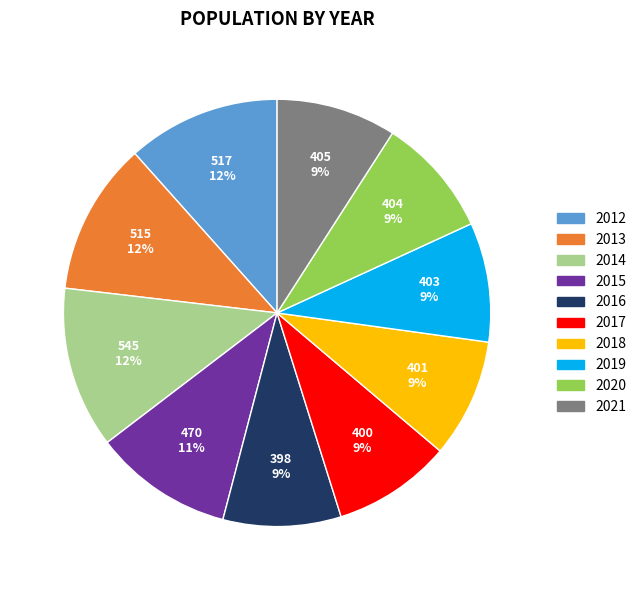

What is the ratio of the value at 2016 to the value at 2019?

1.0